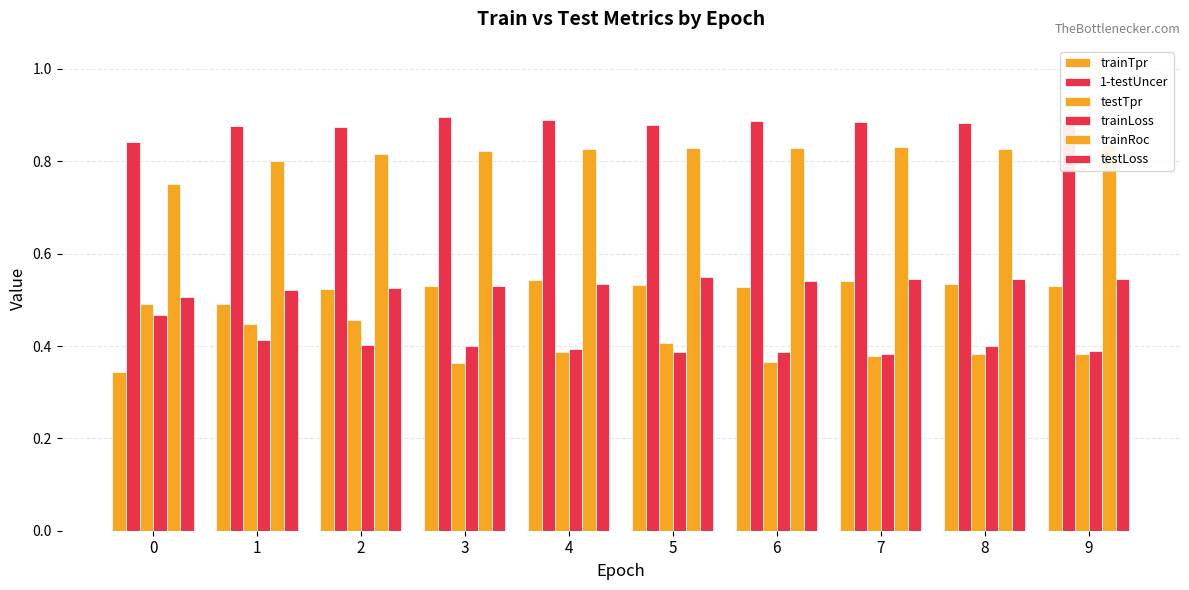

The trainLoss series shows 0.7 at 3. True or false?

False